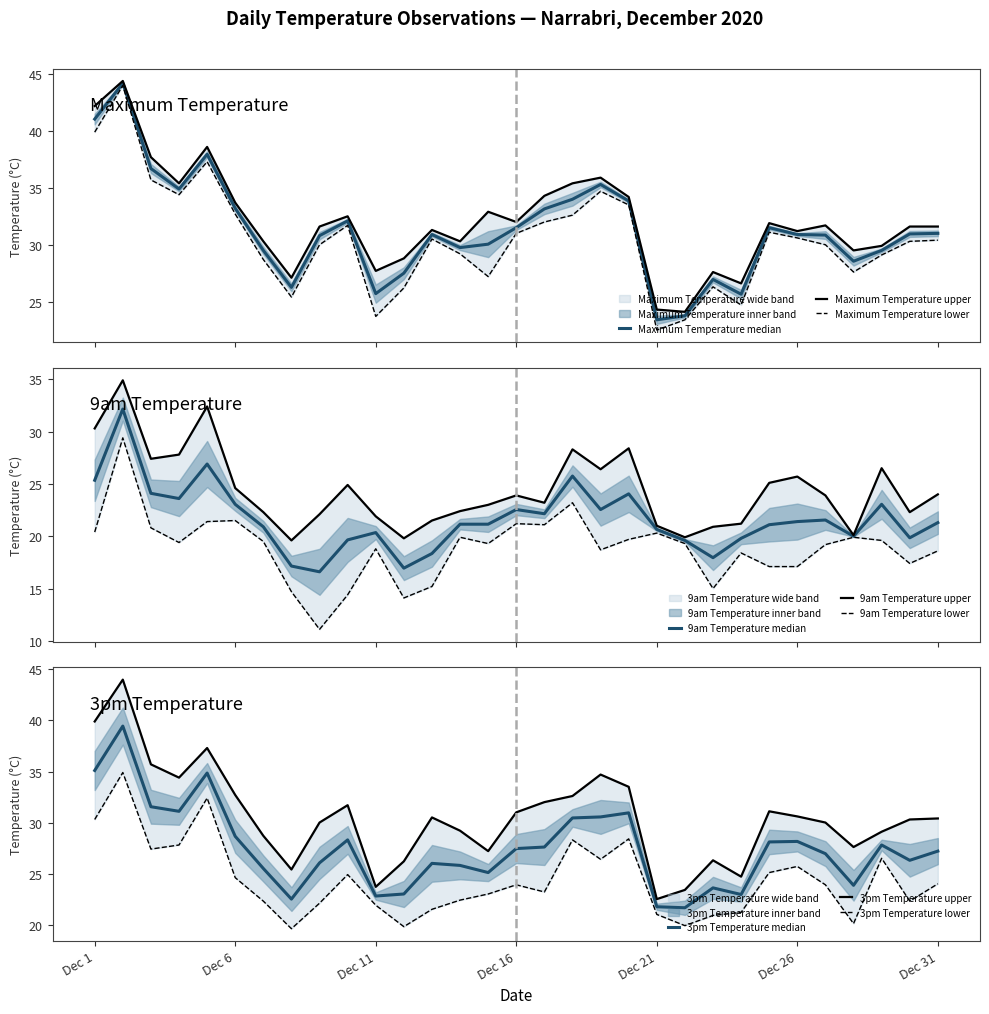

Reading left to right, what are all the values shown in this chart?

3pm Temperature (°C): 39.9	44.0	35.7	34.4	37.3	32.7	28.7	25.4	30.0	31.7	23.7	26.2	30.5	29.2	27.2	31.0	32.0	32.6	34.7	33.5	22.5	23.4	26.3	24.7	31.1	30.6	30.0	27.6	29.1	30.3	30.4
9am Temperature (°C): 30.3	34.9	27.4	27.8	32.4	24.6	22.3	19.6	22.1	24.9	21.9	19.8	21.5	22.4	23.0	23.9	23.2	28.3	26.4	28.4	21.0	19.9	20.9	21.2	25.1	25.7	23.9	20.1	26.5	22.3	24.0
Minimum temperature (°C): 20.4	29.4	20.8	19.4	21.4	21.5	19.5	14.7	11.1	14.4	18.8	14.1	15.2	19.9	19.3	21.2	21.1	23.2	18.7	19.7	20.3	19.3	15.0	18.4	17.1	17.1	19.2	19.9	19.6	17.4	18.6
Maximum temperature (°C): 42.2	44.4	37.7	35.4	38.6	33.7	30.3	27.1	31.6	32.5	27.7	28.8	31.3	30.3	32.9	32.0	34.3	35.4	35.9	34.2	24.3	24.1	27.6	26.6	31.9	31.2	31.7	29.5	29.9	31.6	31.6